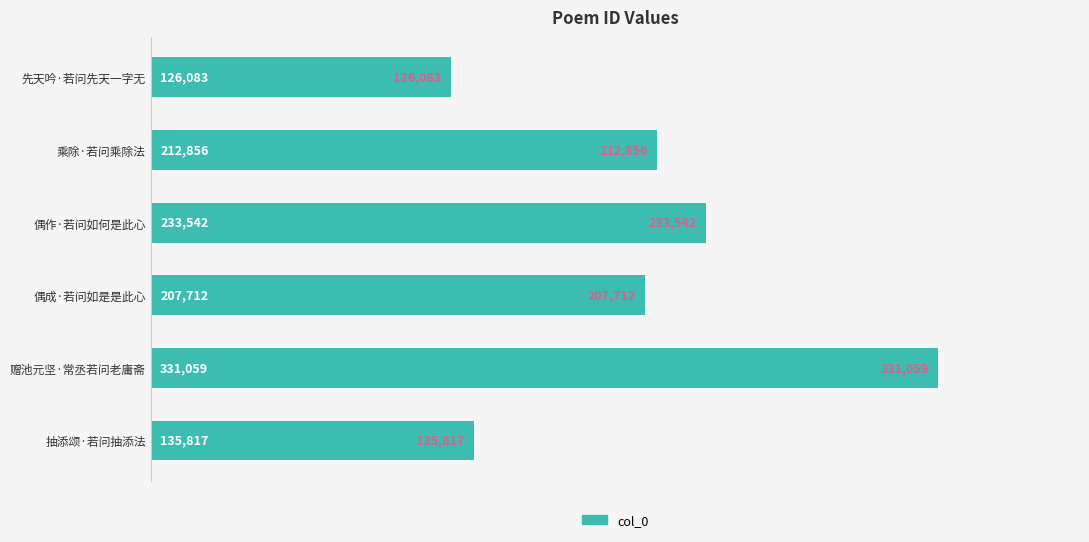

What is the difference between the second highest and minimum values?

107459